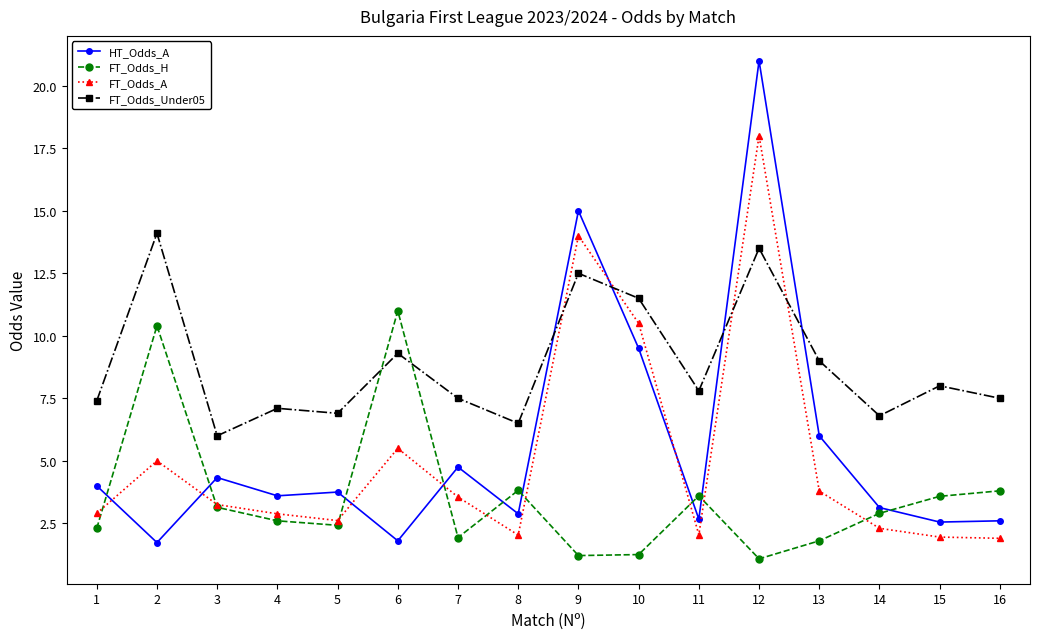

True or false: FT_Odds_H has a value of 14.6 at 2.

False